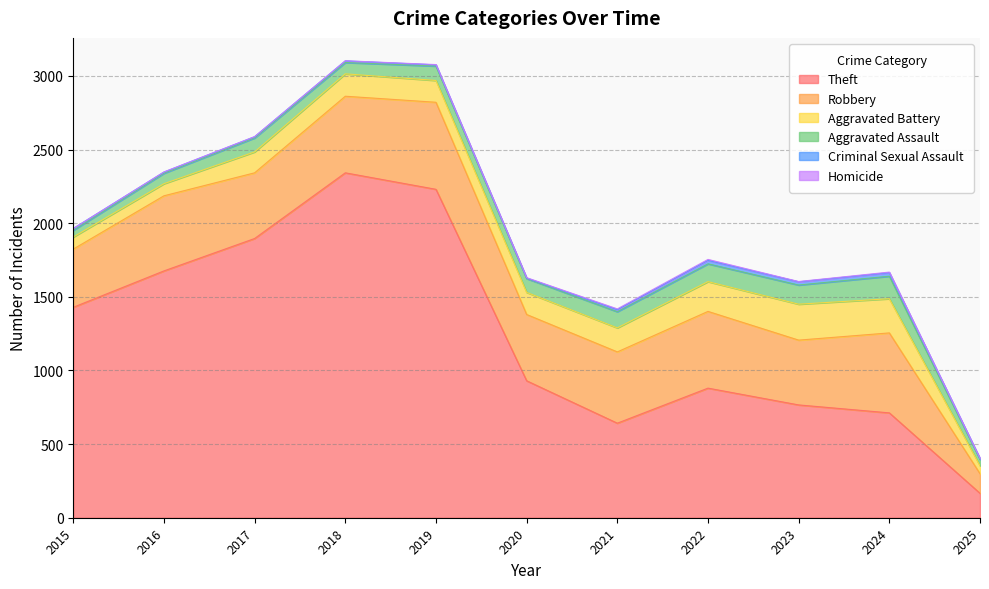

What is the minimum value for Aggravated Battery?

54